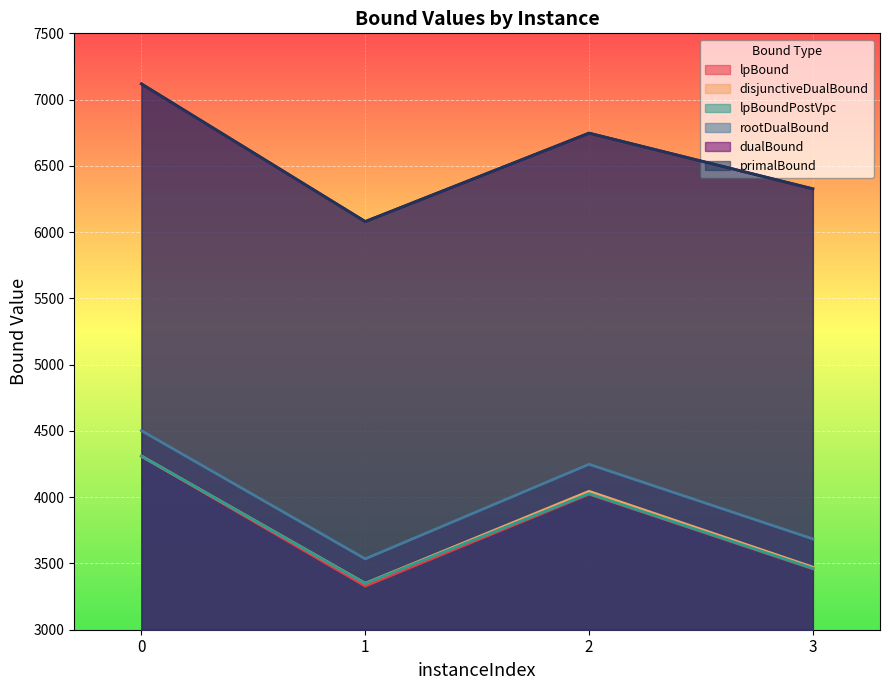

Reading left to right, list all the values displayed in this chart.

lpBound: 4310.0	3329.9	4023.0	3459.8
disjunctiveDualBound: 4310.0	3350.2	4044.5	3472.3
lpBoundPostVpc: 4310.0	3348.4	4027.2	3462.7
rootDualBound: 4502.0	3534.7	4248.6	3685.3
dualBound: 7118.5	6079.8	6746.9	6326.5
primalBound: 7118.5	6080.0	6747.0	6327.0